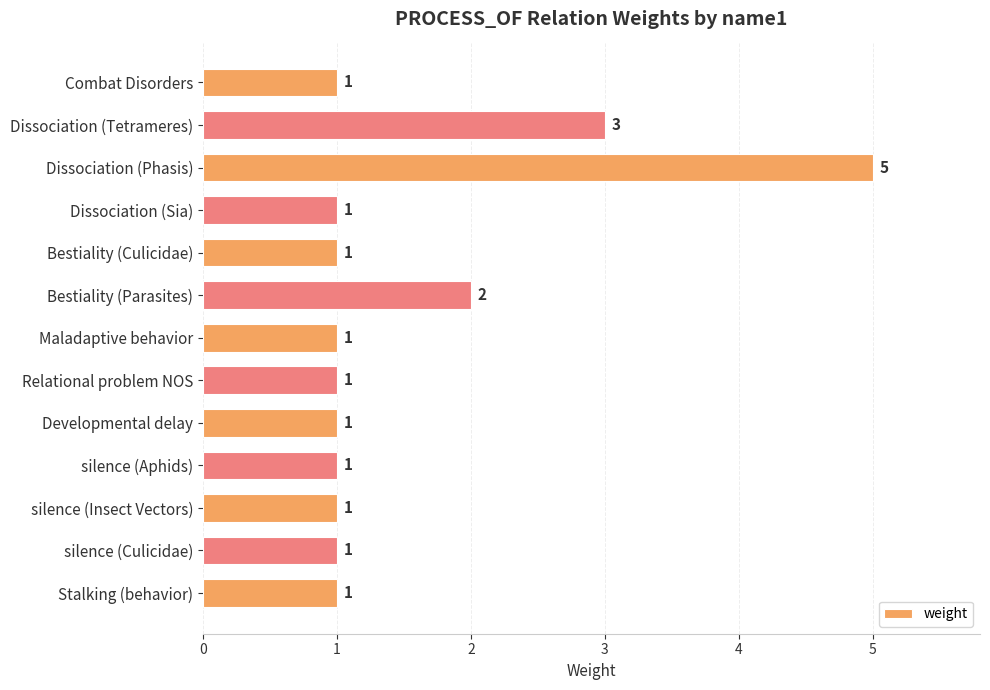

Reading top to bottom, list all the values displayed in this chart.

Combat Disorders=1	Dissociation (Tetrameres)=3	Dissociation (Phasis)=5	Dissociation (Sia)=1	Bestiality (Culicidae)=1	Bestiality (Parasites)=2	Maladaptive behavior=1	Relational problem NOS=1	Developmental delay=1	silence (Aphids)=1	silence (Insect Vectors)=1	silence (Culicidae)=1	Stalking (behavior)=1